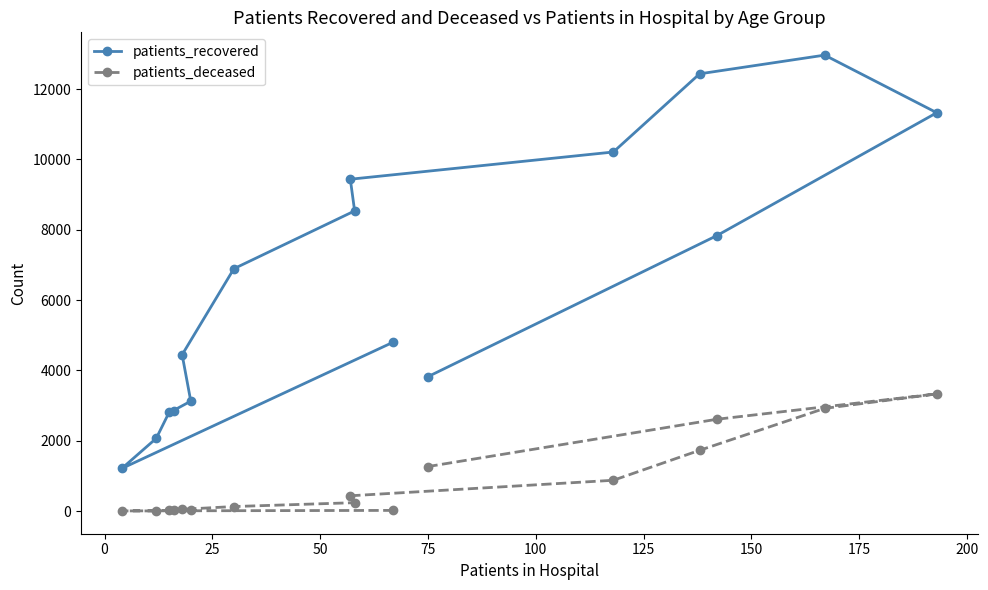

Reading right to left, what are all the values shown in this chart?

patients_recovered: 3821	7832	11327	12965	12433	10210	9436	8535	6891	4445	3125	2859	2812	2068	1210	4805
patients_deceased: 1265	2610	3331	2919	1727	875	434	238	128	49	24	18	17	3	4	18